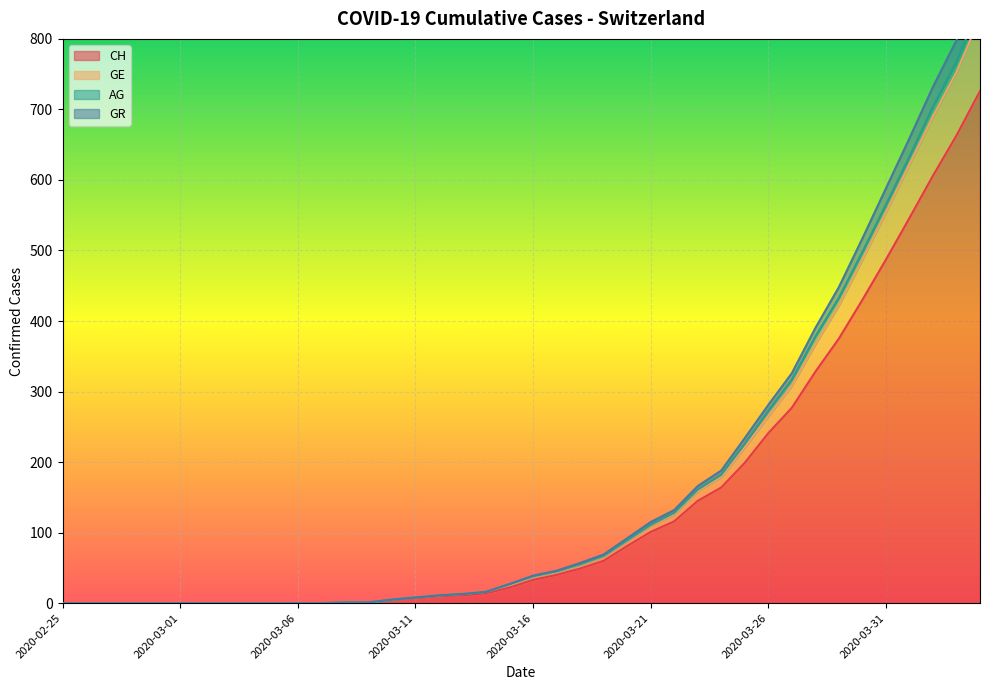

What is the label of the 27th point from the right?

2020-03-09